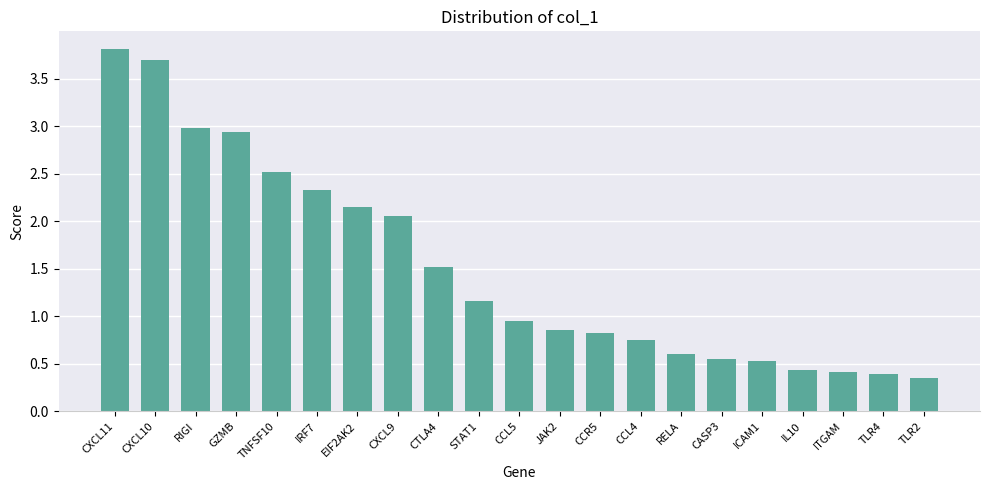

At which label is the value closest to 2?

CXCL9